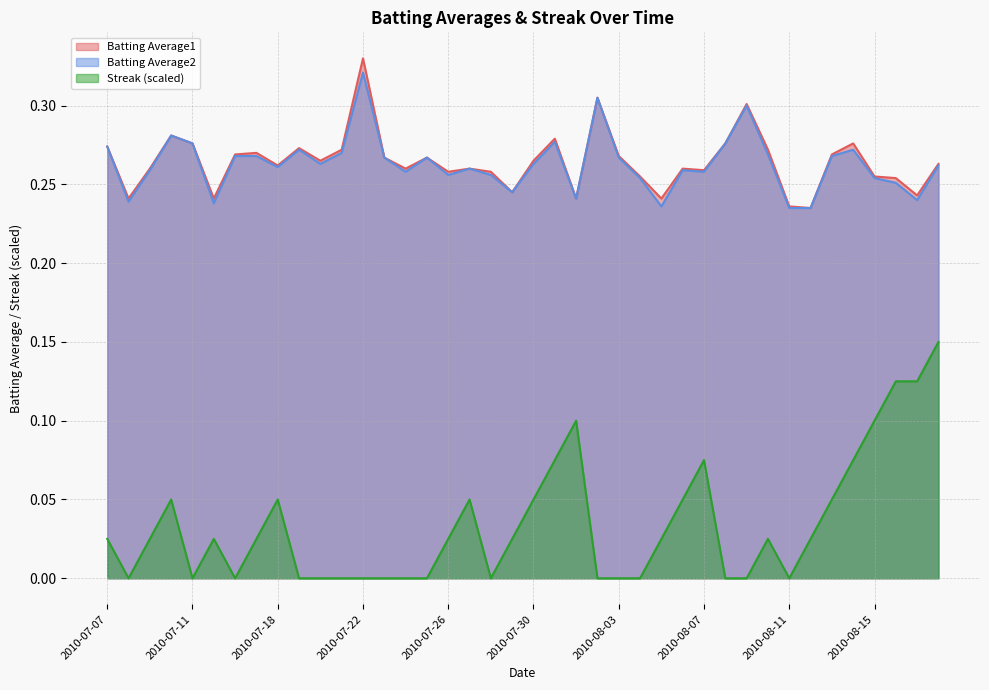

Reading right to left, list all the values displayed in this chart.

Batting Average1: 0.3	0.2	0.3	0.3	0.3	0.3	0.2	0.2	0.3	0.3	0.3	0.3	0.3	0.2	0.3	0.3	0.3	0.2	0.3	0.3	0.2	0.3	0.3	0.3	0.3	0.3	0.3	0.3	0.3	0.3	0.3	0.3	0.3	0.3	0.2	0.3	0.3	0.3	0.2	0.3
Batting Average2: 0.3	0.2	0.3	0.3	0.3	0.3	0.2	0.2	0.3	0.3	0.3	0.3	0.3	0.2	0.3	0.3	0.3	0.2	0.3	0.3	0.2	0.3	0.3	0.3	0.3	0.3	0.3	0.3	0.3	0.3	0.3	0.3	0.3	0.3	0.2	0.3	0.3	0.3	0.2	0.3
Streak: 0.1	0.1	0.1	0.1	0.1	0.0	0.0	0.0	0.0	0.0	0.0	0.1	0.0	0.0	0.0	0.0	0.0	0.1	0.1	0.0	0.0	0.0	0.0	0.0	0.0	0.0	0.0	0.0	0.0	0.0	0.0	0.0	0.0	0.0	0.0	0.0	0.0	0.0	0.0	0.0